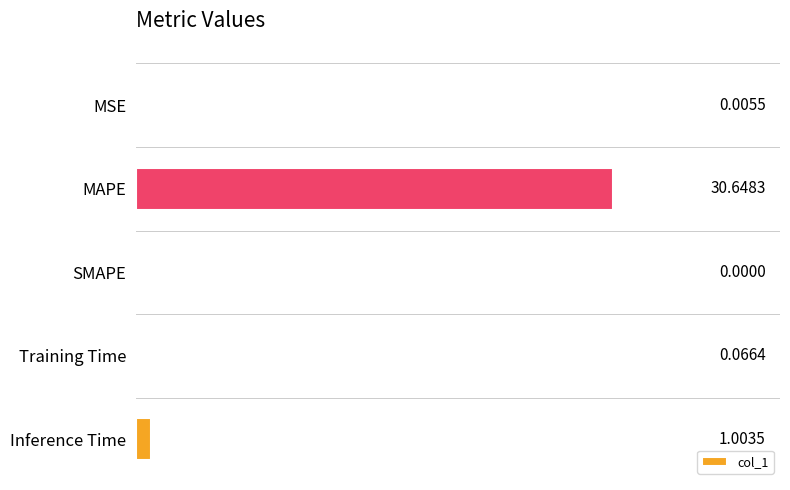

What is the sum of all values?

31.7